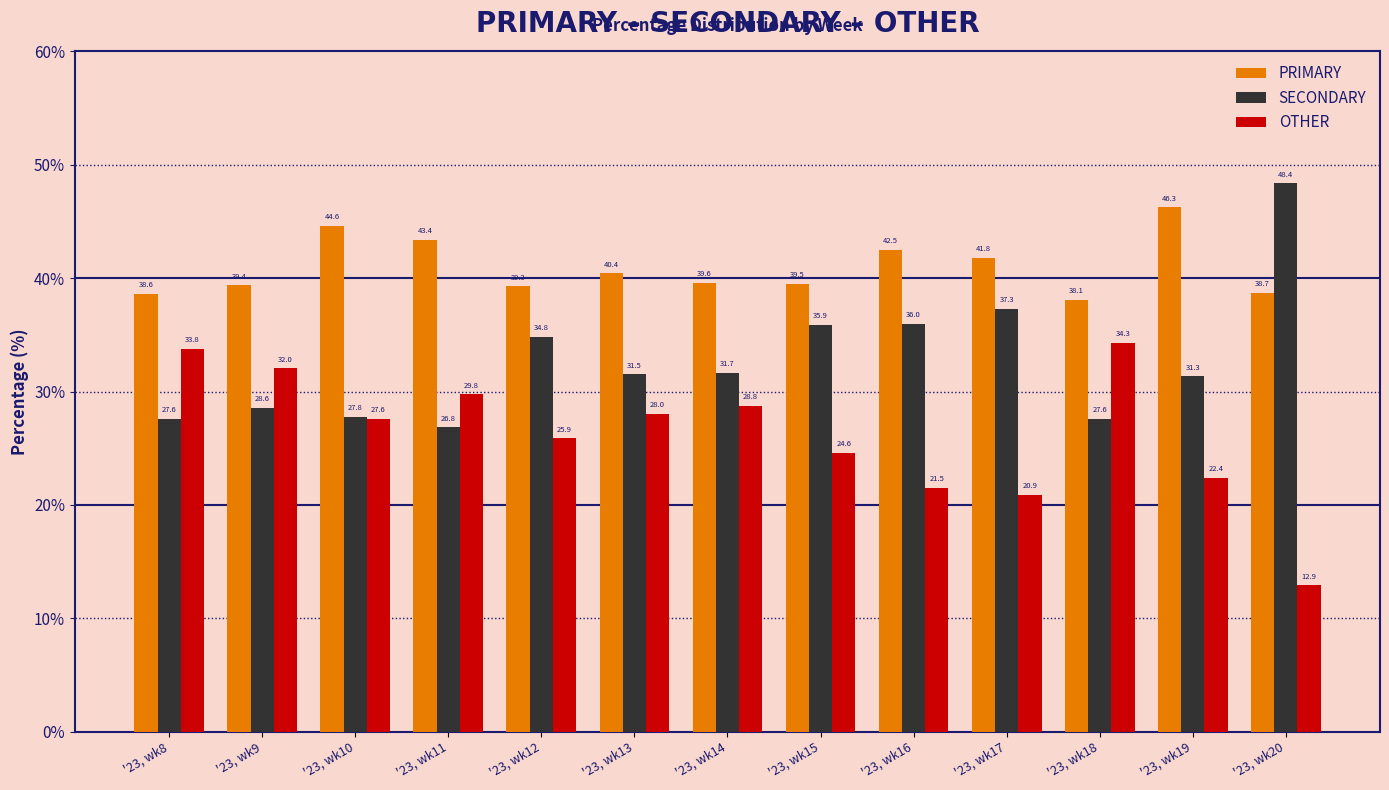

List the series in order of their overall mean, lowest first.

OTHER, SECONDARY, PRIMARY